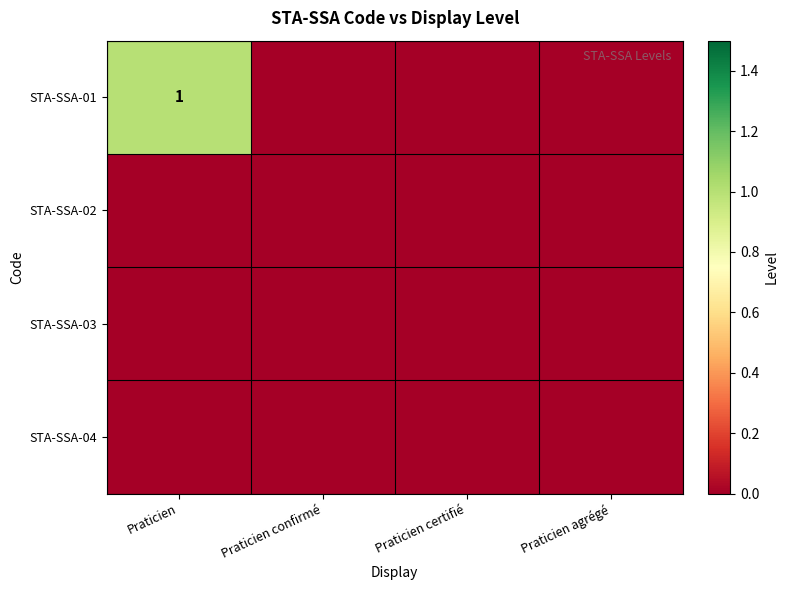

Is it true that STA-SSA-01 equals 1 at Praticien?

True